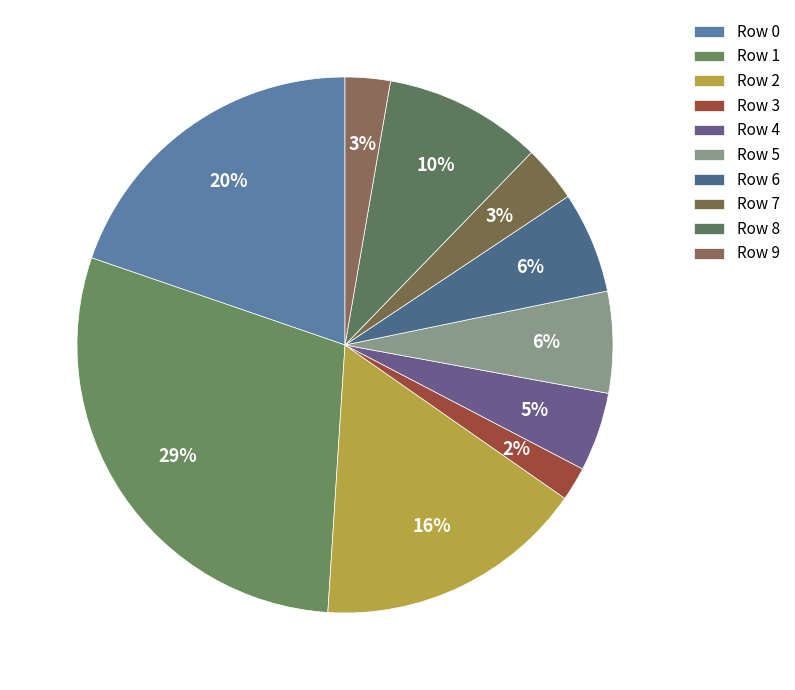

True or false: Row 2 accounts for 16% of the total.

True